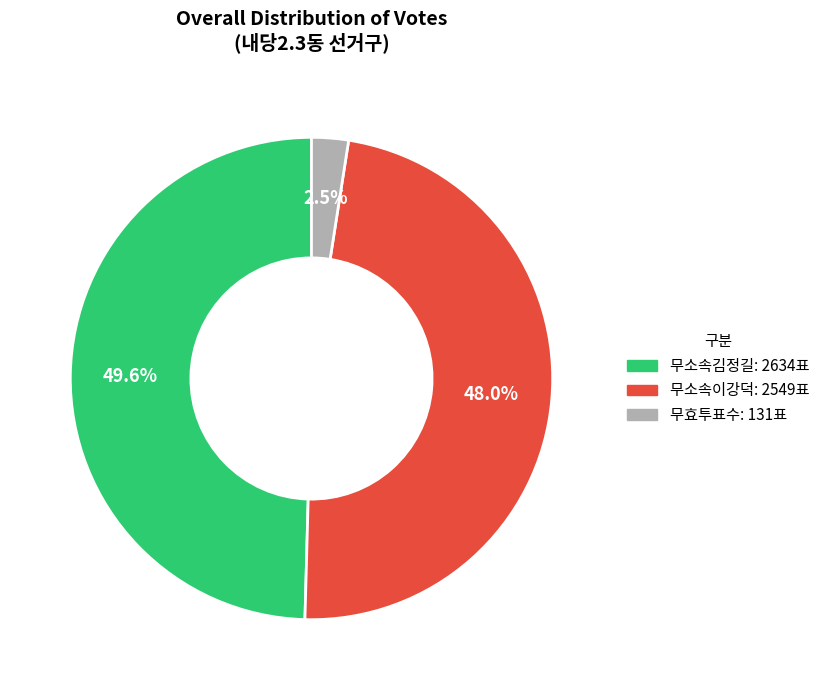

Count the number of slices in the pie.

3